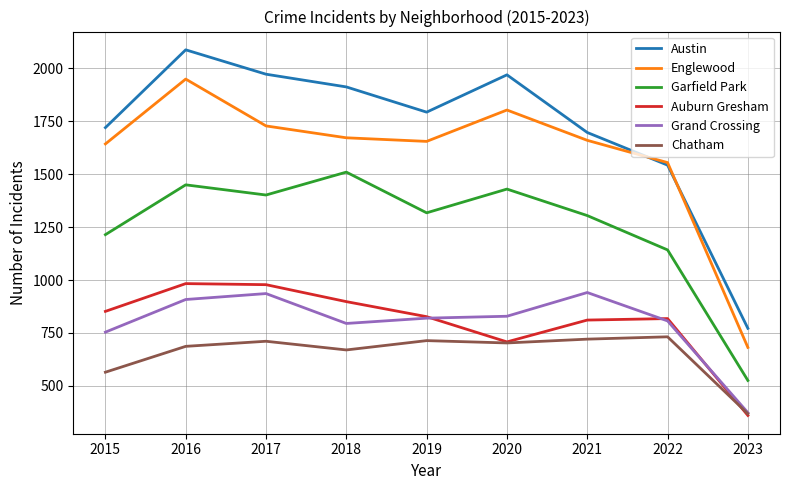

True or false: Chatham and Englewood cross at least once.

False